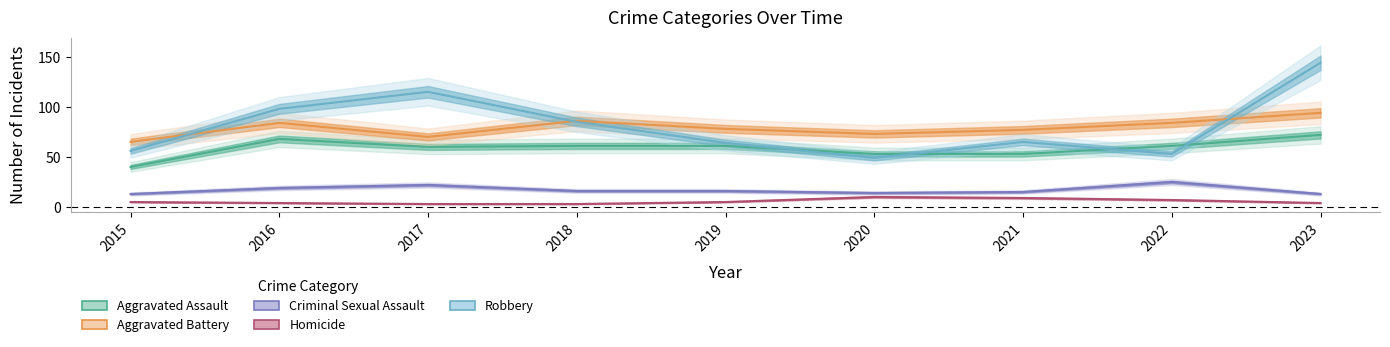

What is the sum of the Aggravated Assault values at 2023 and 2016?

140